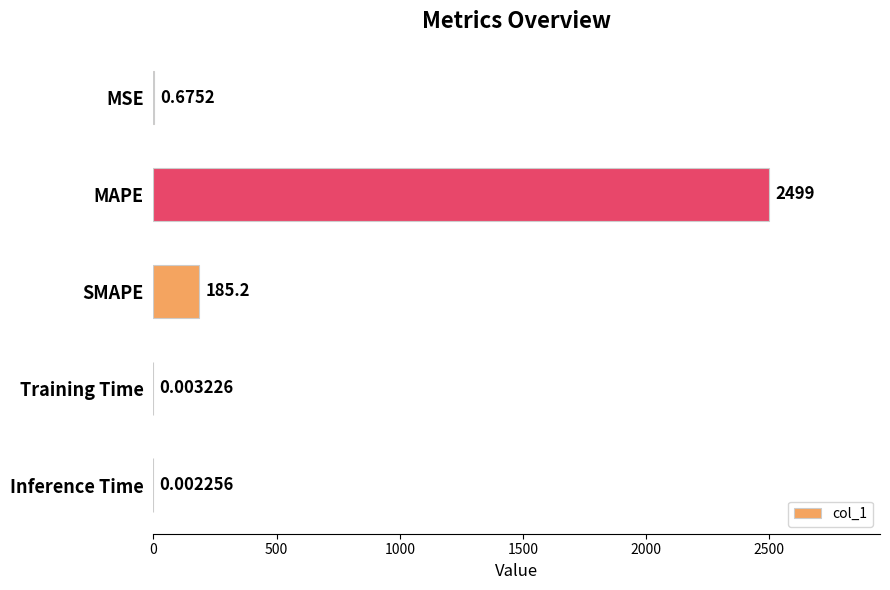

Are the bars horizontal?

Yes